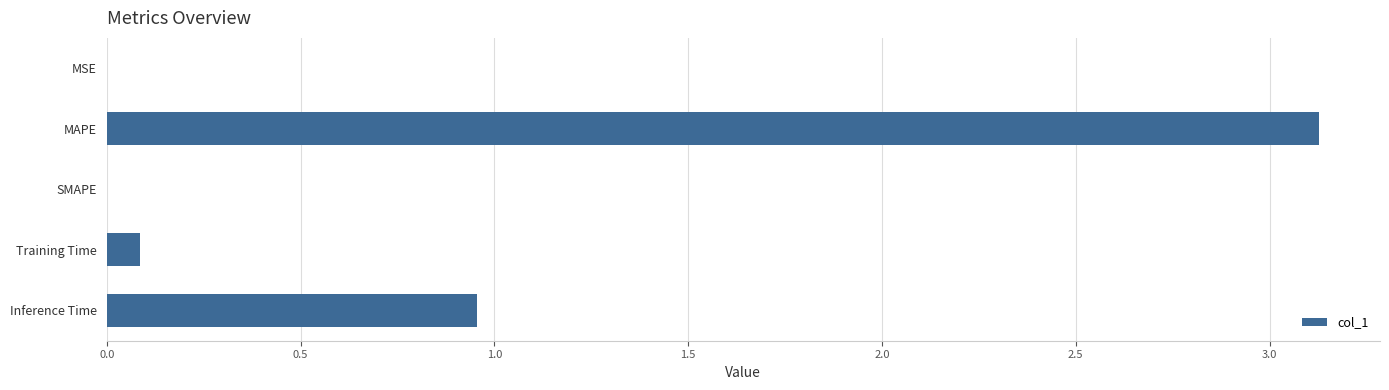

What is the change in value from MAPE to SMAPE?

-3.1